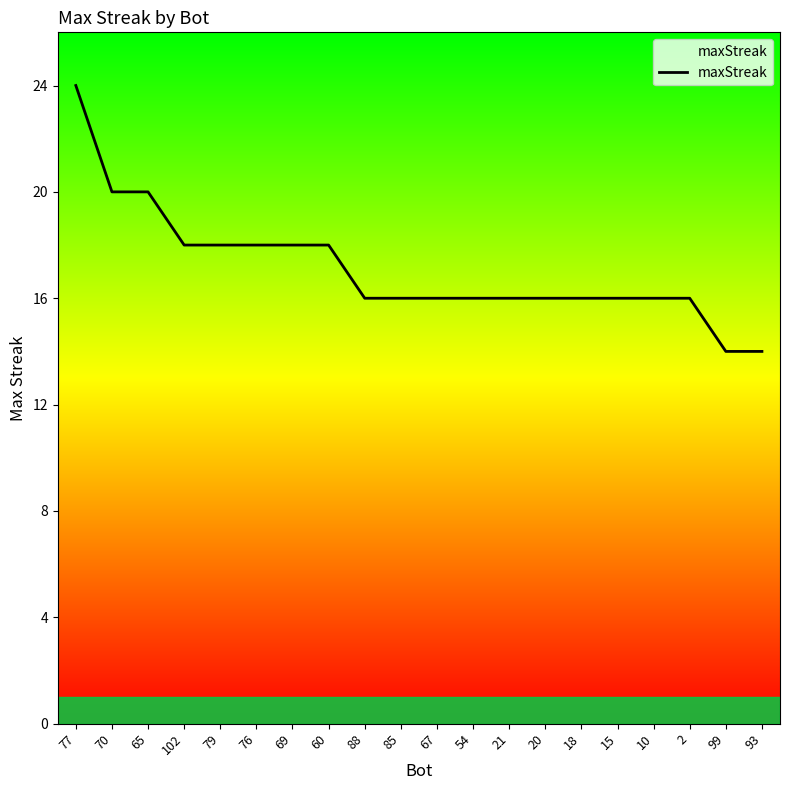

Which has a higher value, 88 or 99?

88